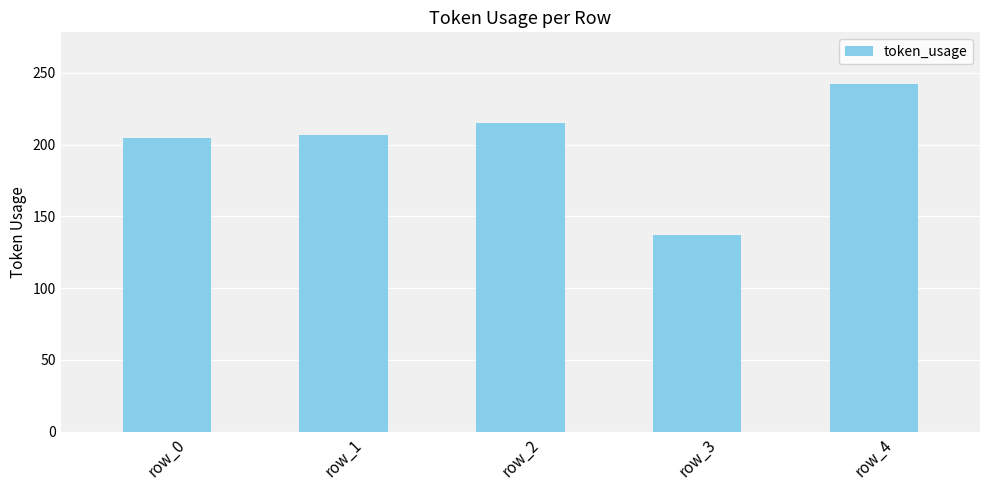

Between row_0 and row_3, which is larger?

row_0